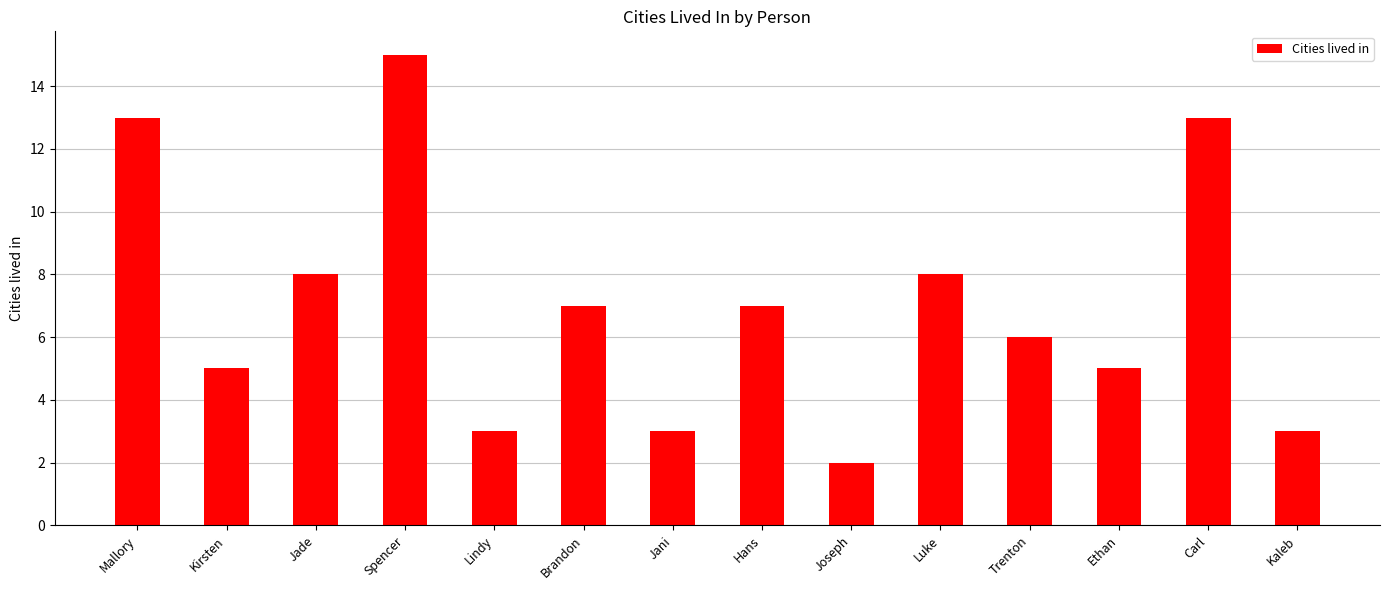

Which label corresponds to the largest value in the chart?

Spencer